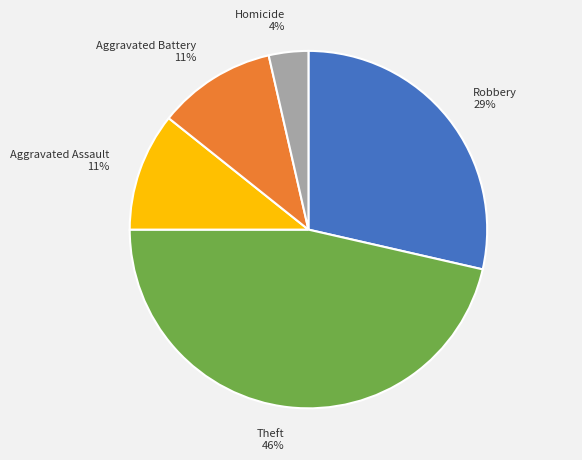

To the nearest percent, what portion does Robbery represent?

29%